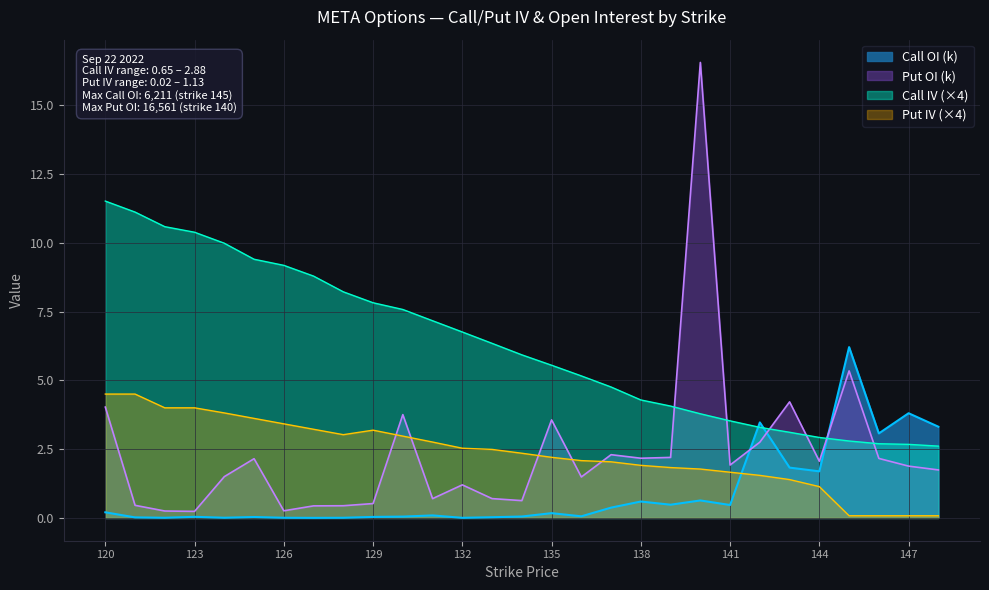

What value does the Put OI (k) series have at 128?

0.4